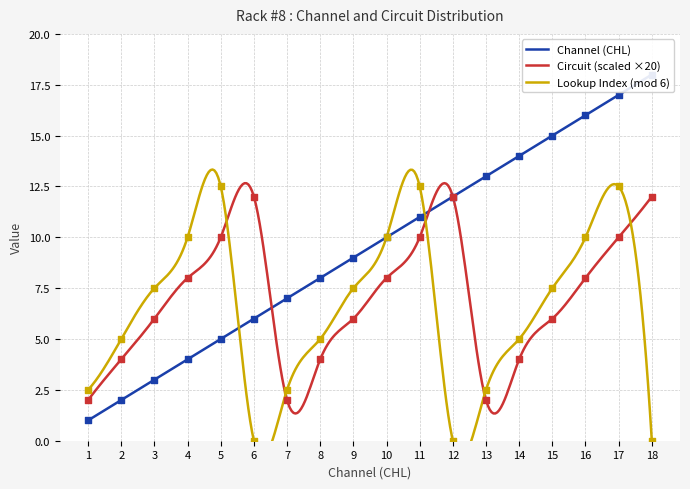

Which series has the widest spread of Y values?

Channel (CHL)